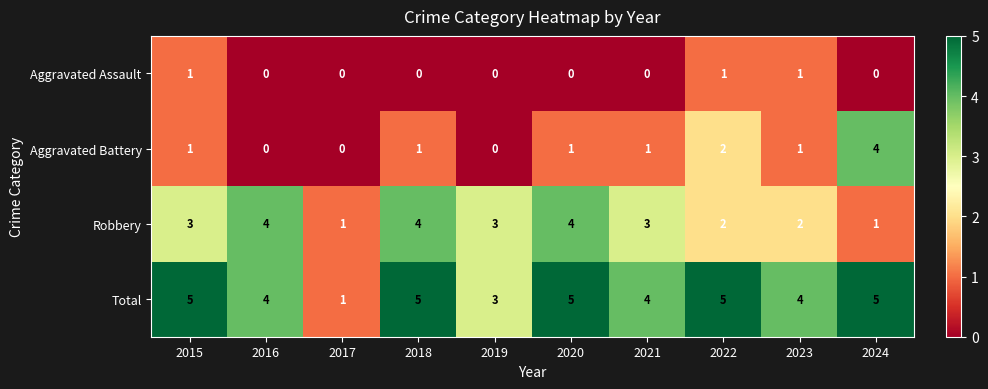

The value of Aggravated Battery at 2023 is 1. True or false?

True